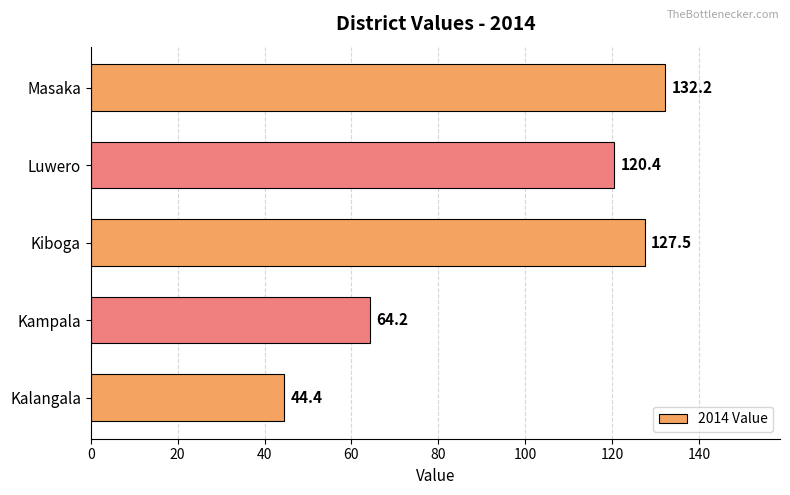

What is the change in value from Kampala to Luwero?

+56.2